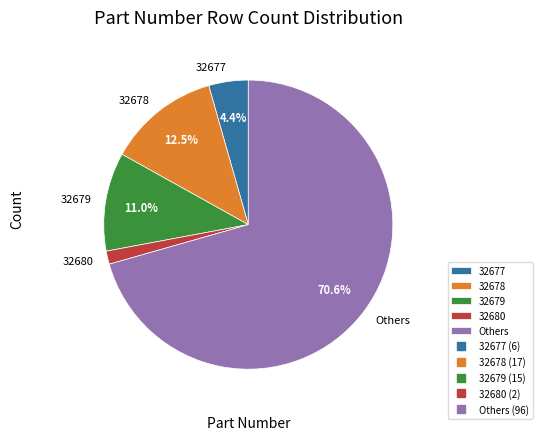

Between 32677 and 32678, which is larger?

32678